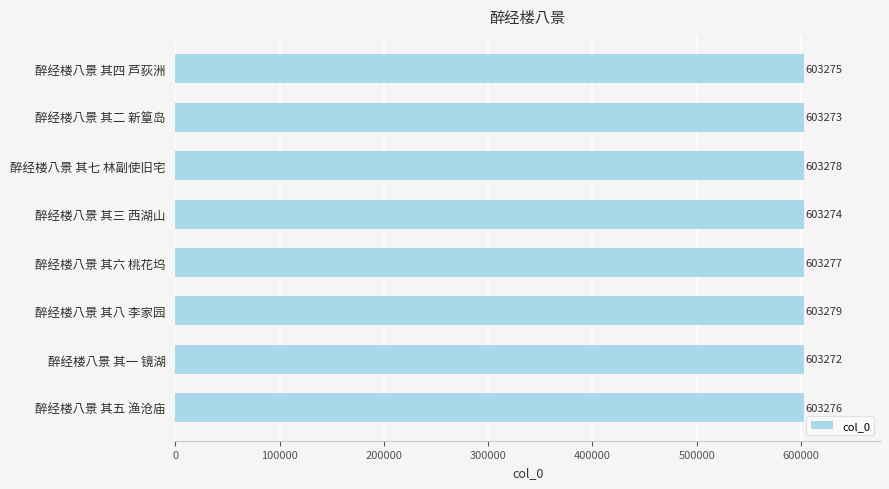

What is the greatest value displayed?

603279